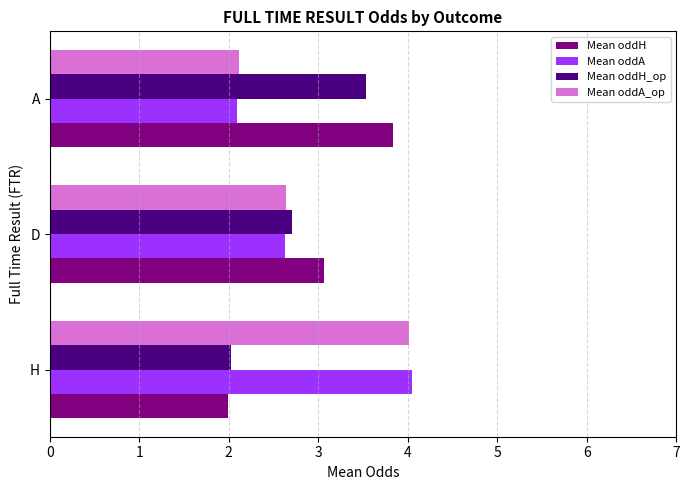

What is the total value across all series at D?

11.0